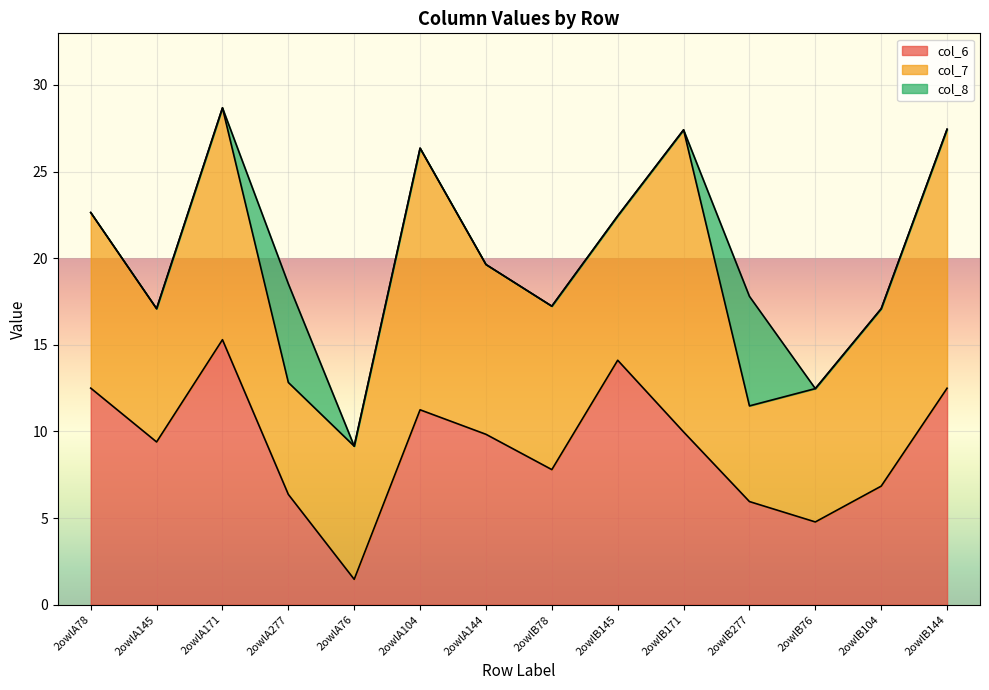

The col_7 series shows 6.5 at 2owlA277. True or false?

True